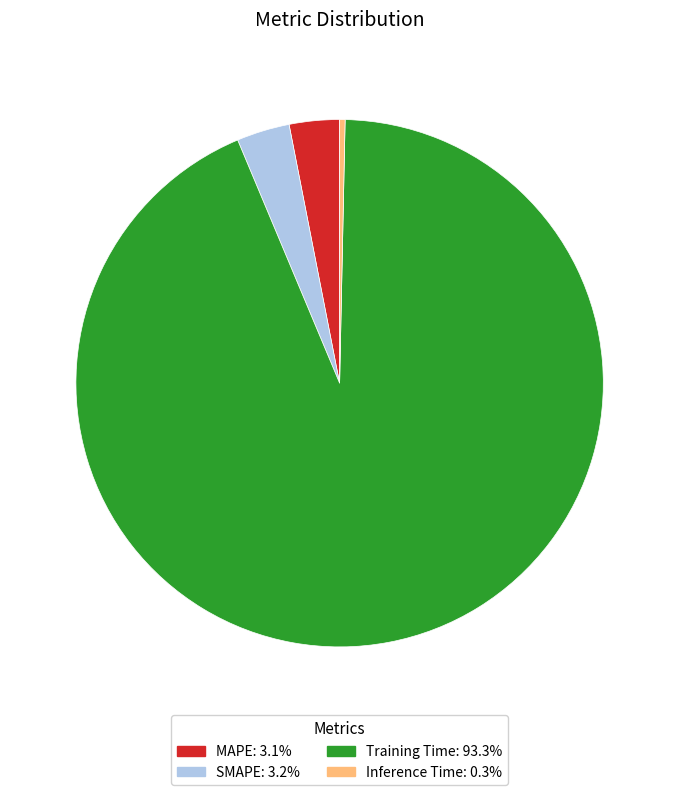

What is the smallest slice in the pie chart?

Inference Time